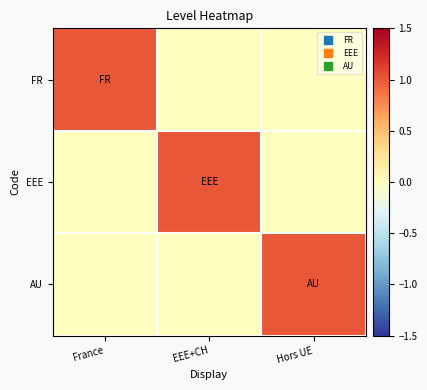

At how many categories does at least one series exceed 0?

3